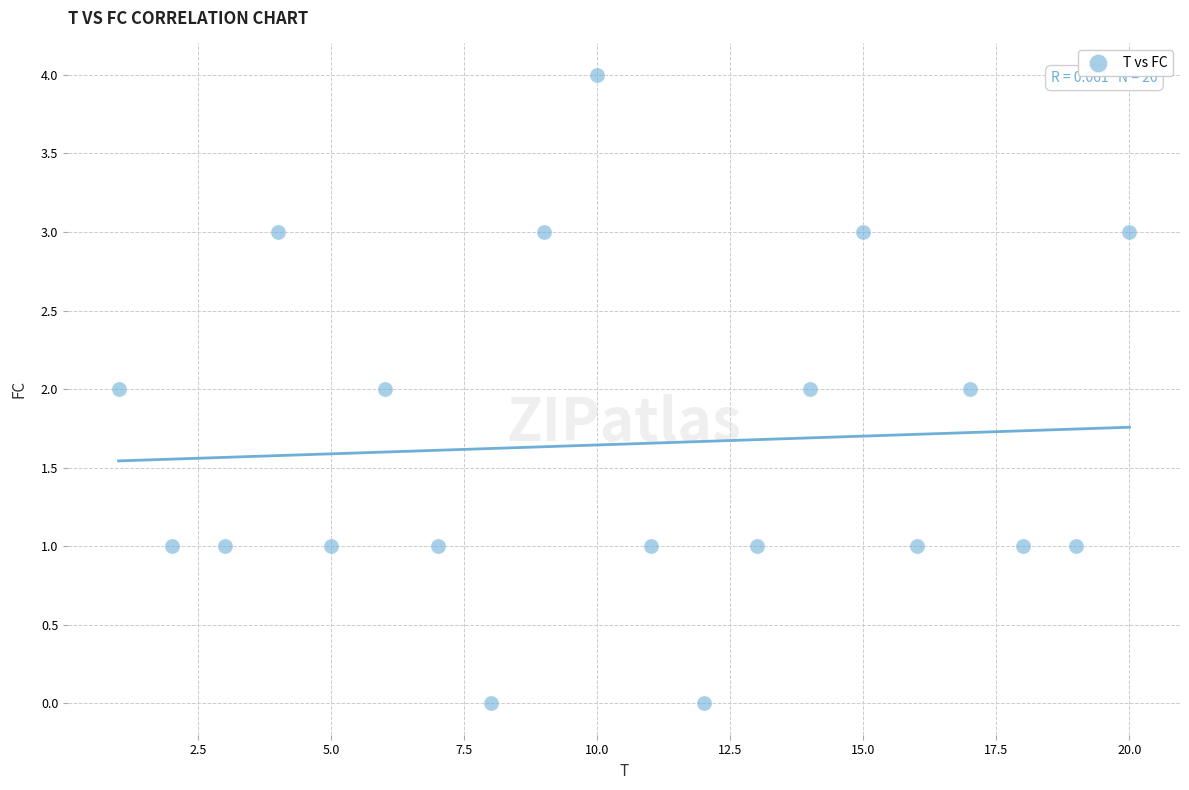

What is the range of Y values (max minus min)?

4